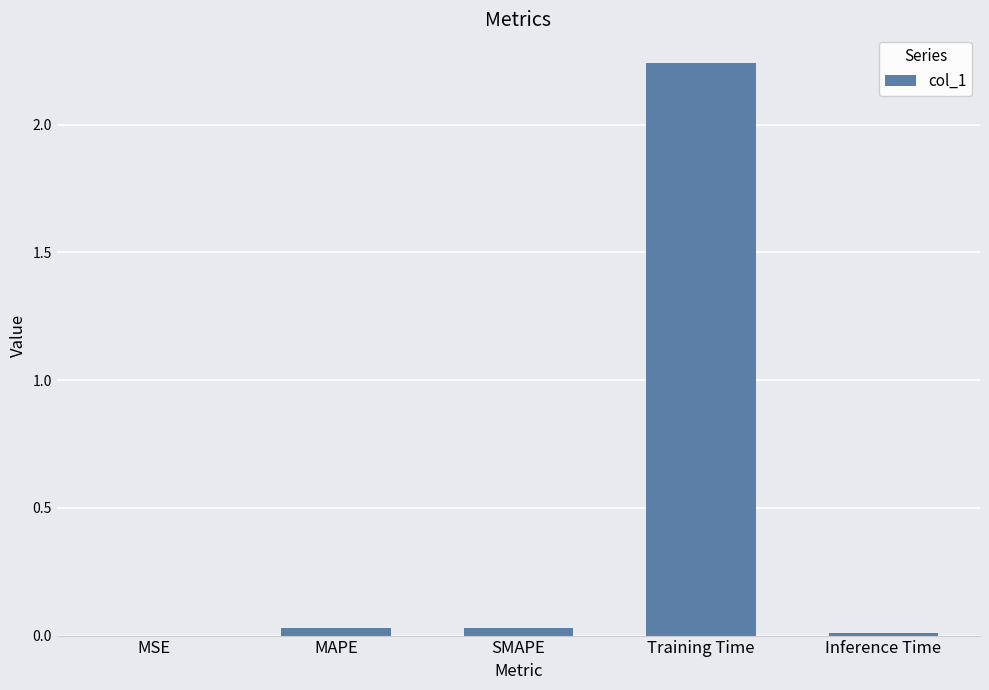

The chart shows a value of 1.0 at Training Time. True or false?

False